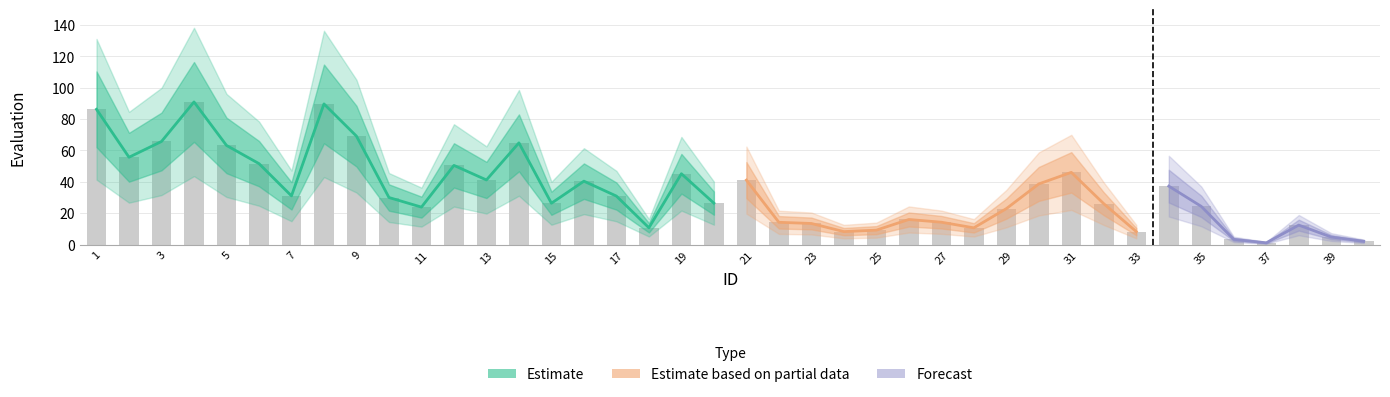

The value at 37 is 0.6. True or false?

False